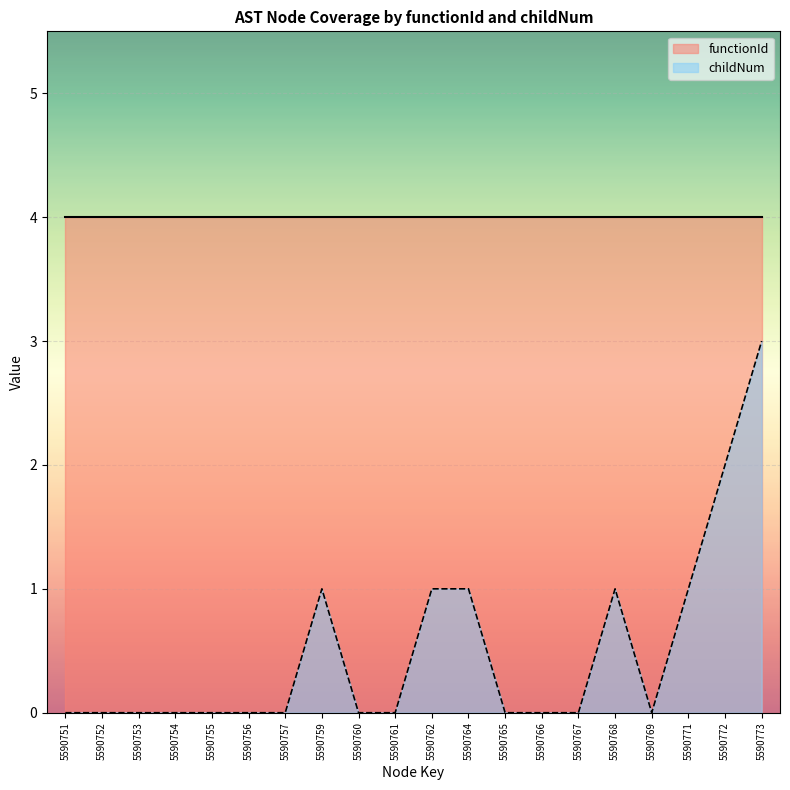

Is it true that childNum equals 3 at 5590773?

True